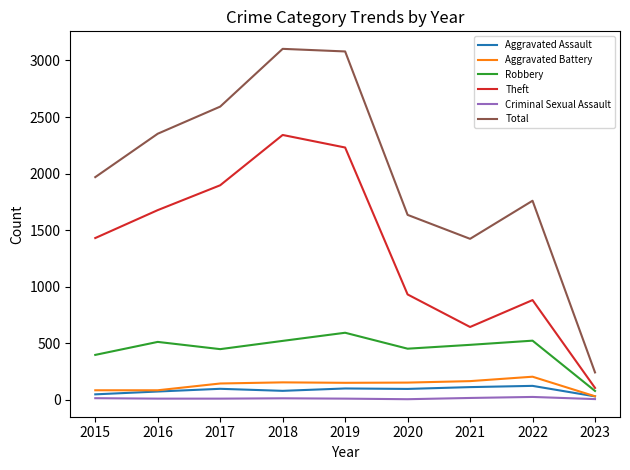

At 2019, list the series in order from largest to smallest.

Total, Theft, Robbery, Aggravated Battery, Aggravated Assault, Criminal Sexual Assault